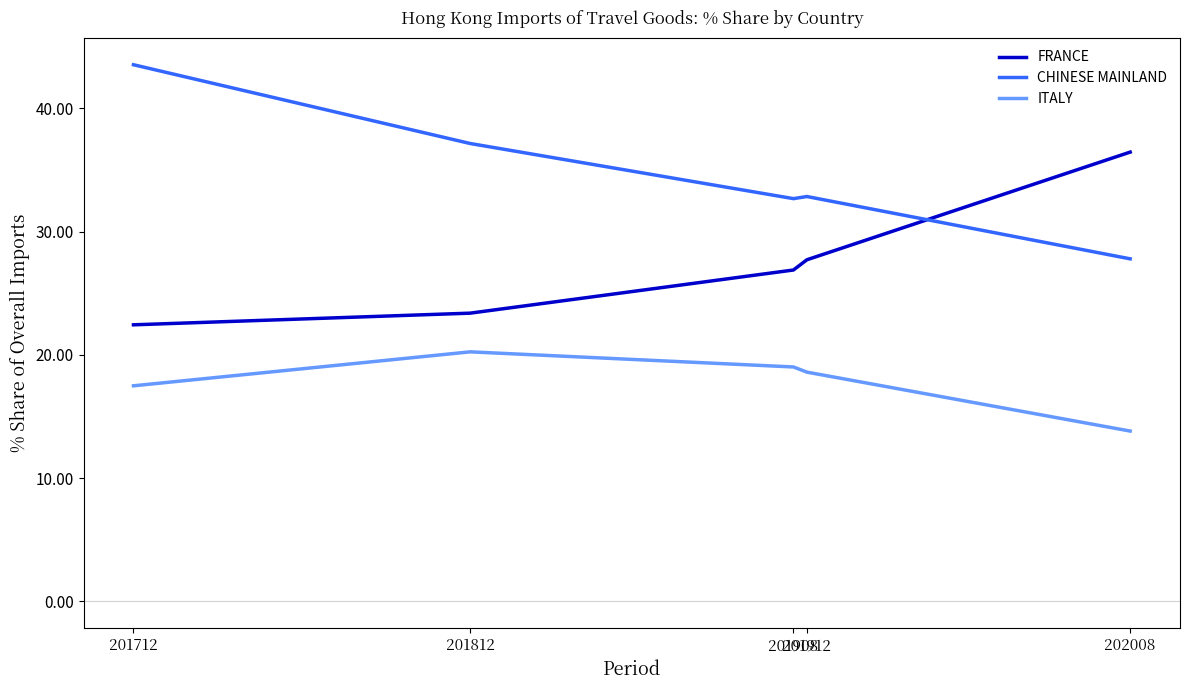

What are all the series names shown in the legend?

FRANCE, CHINESE MAINLAND, ITALY